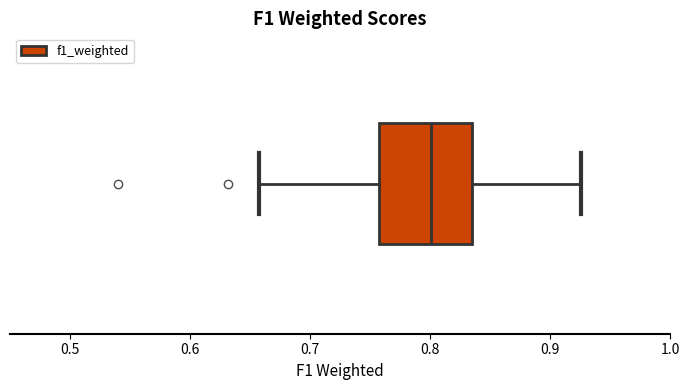

Read this box plot against the x-axis: the position of the median line, the range covered by the box, and the ends of both whiskers. The values are not printed on the chart, so give them approximately, as read against the axis.

median 0.80, box 0.76 to 0.84, whiskers 0.66 to 0.93